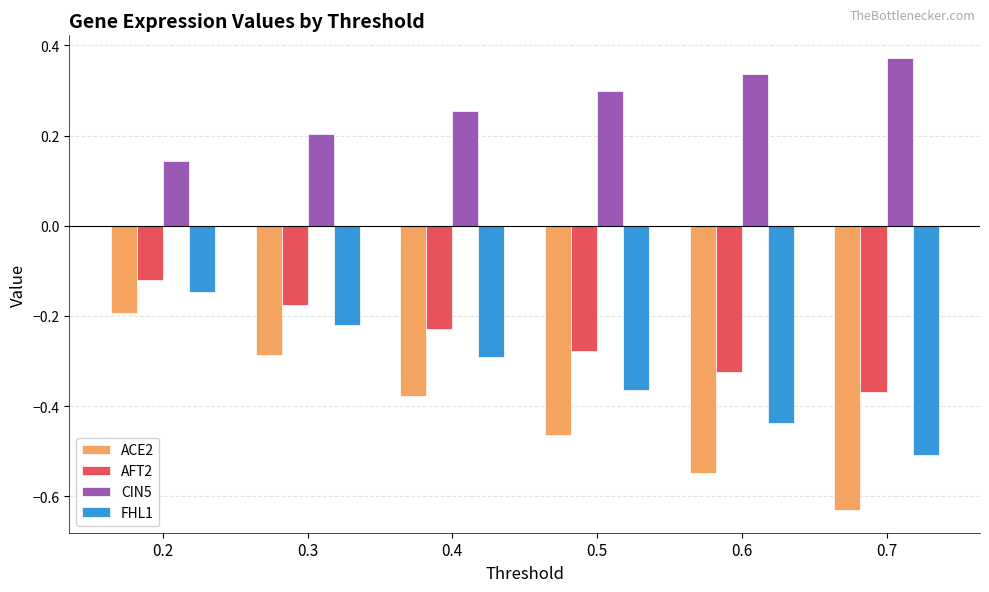

Which series changed the most between 0.2 and 0.7?

ACE2